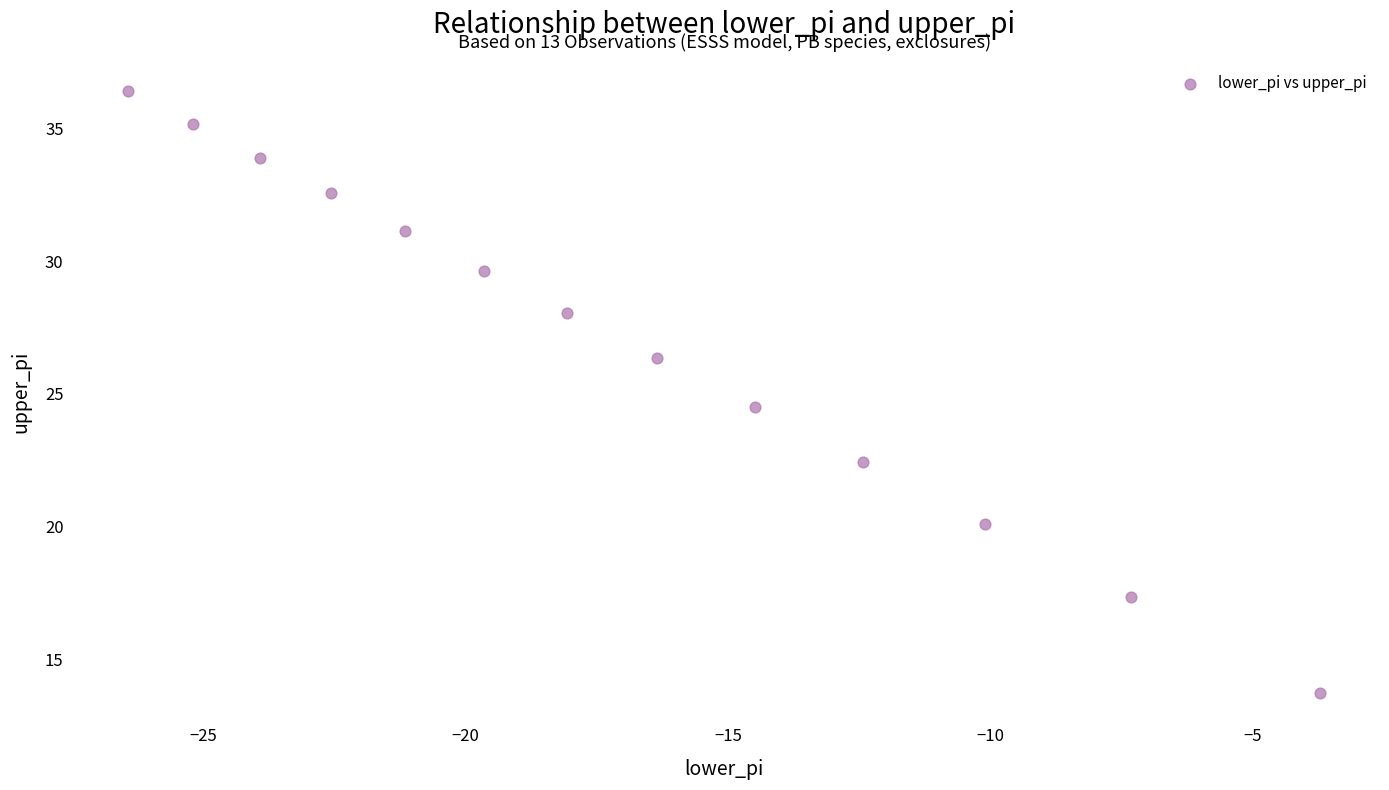

What Y value in the scatter plot is closest to 25?

24.5